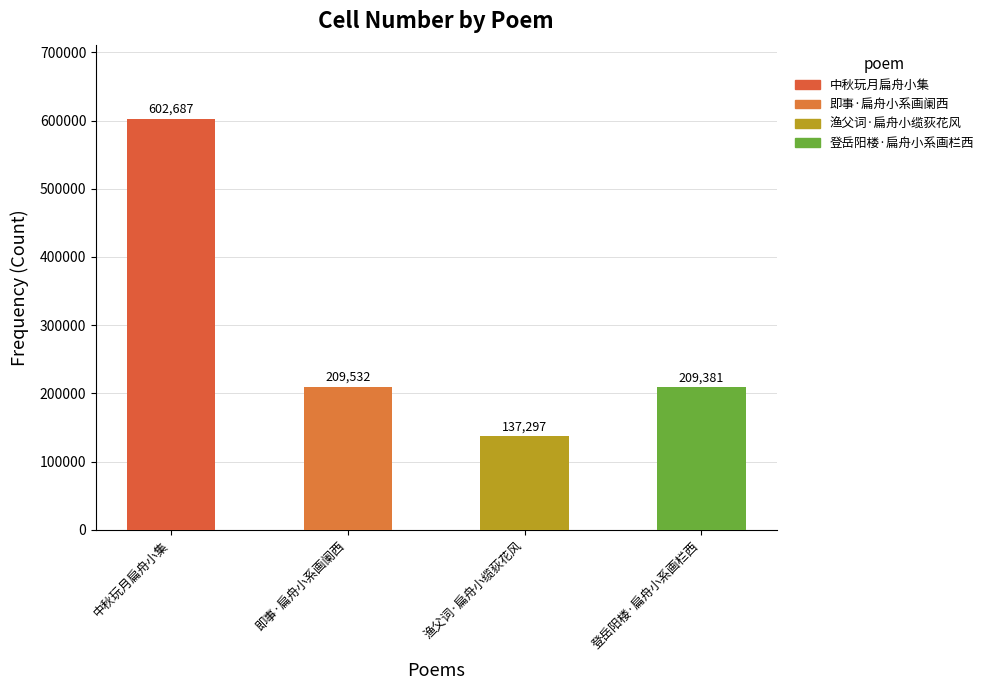

At which label is the value closest to 369992?

即事·扁舟小系画阑西